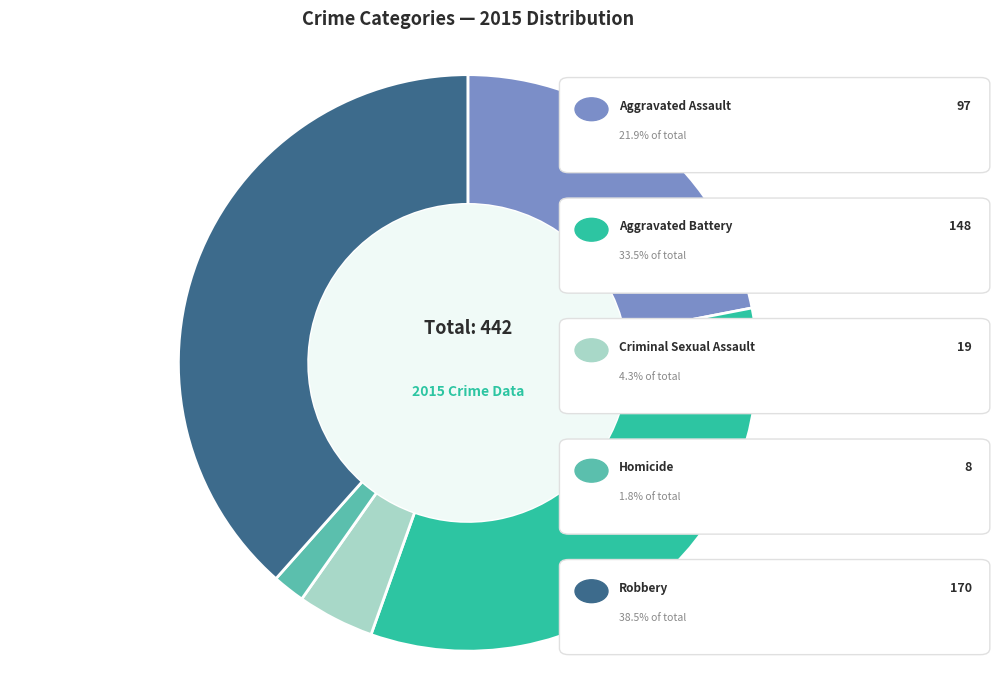

Is there a majority slice in this chart?

No